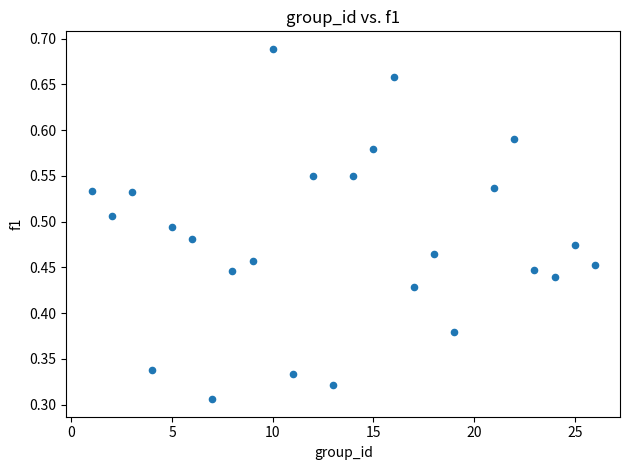

What is the range of X values (max minus min)?

25.0